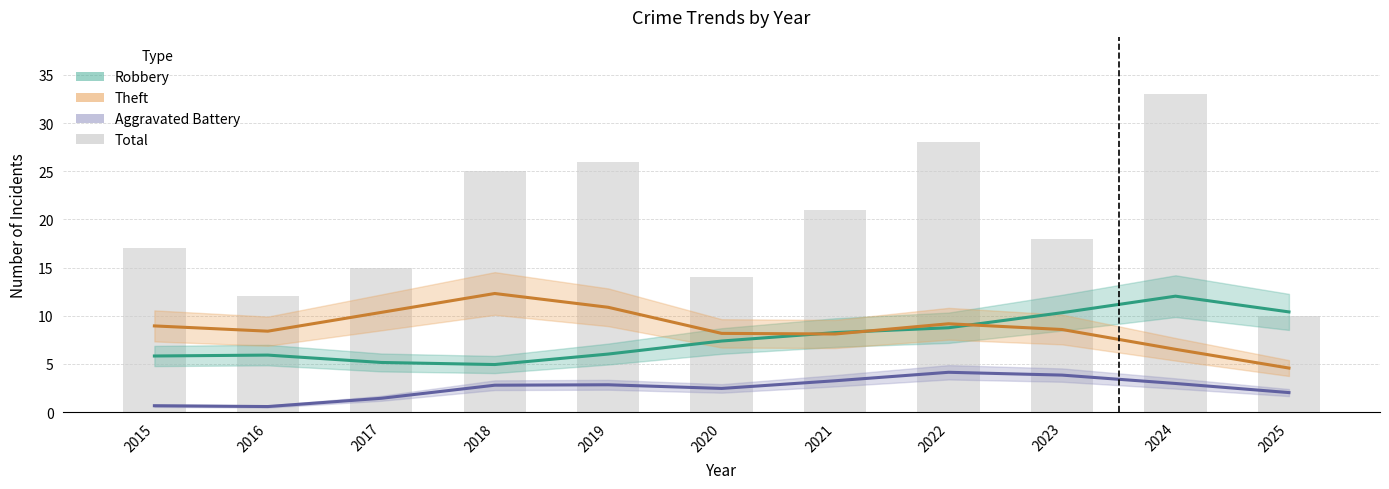

Which series has the largest range (max minus min)?

Total